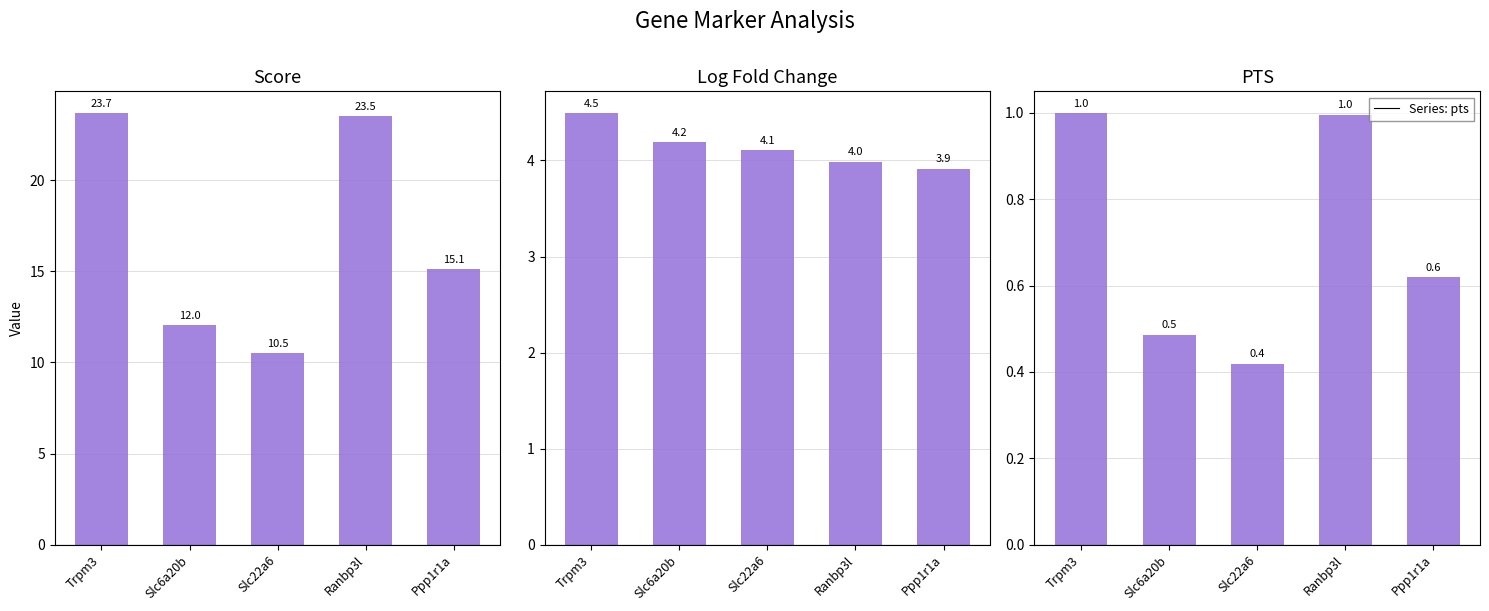

What is the label of the 3rd bar from the right?

Slc22a6